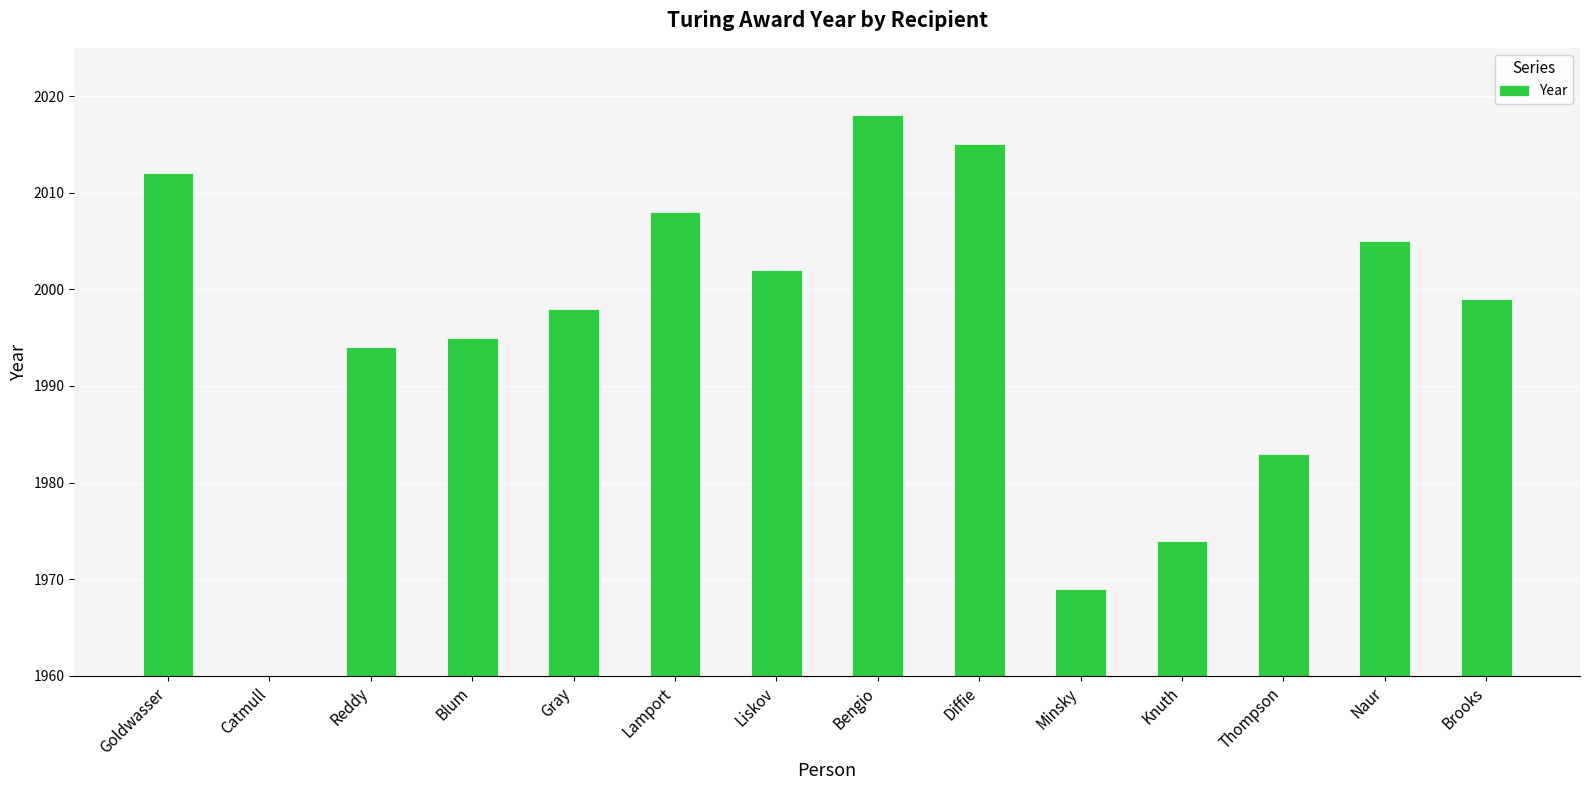

Does the chart contain any negative values?

No